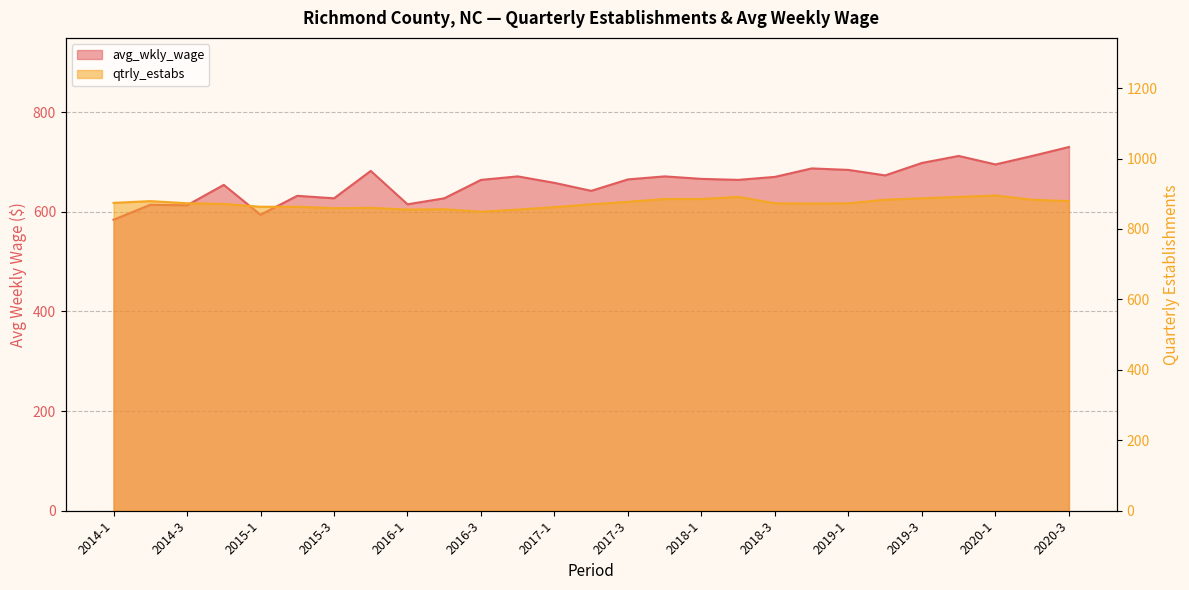

True or false: avg_wkly_wage and qtrly_estabs cross at least once.

False